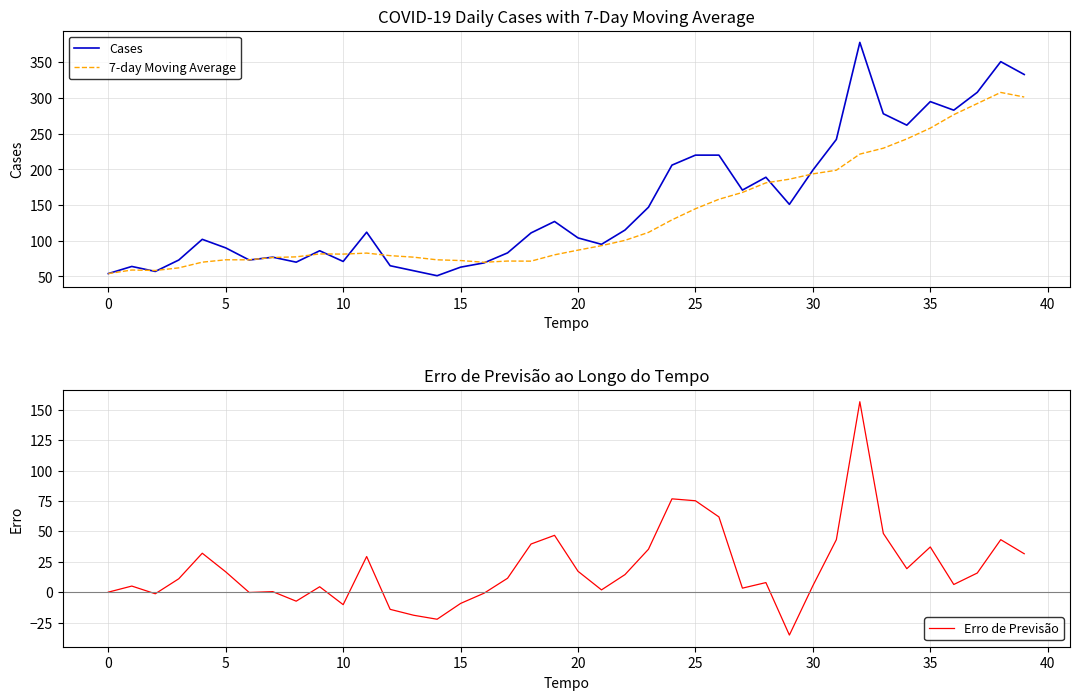

What is the greatest value displayed?

378.0